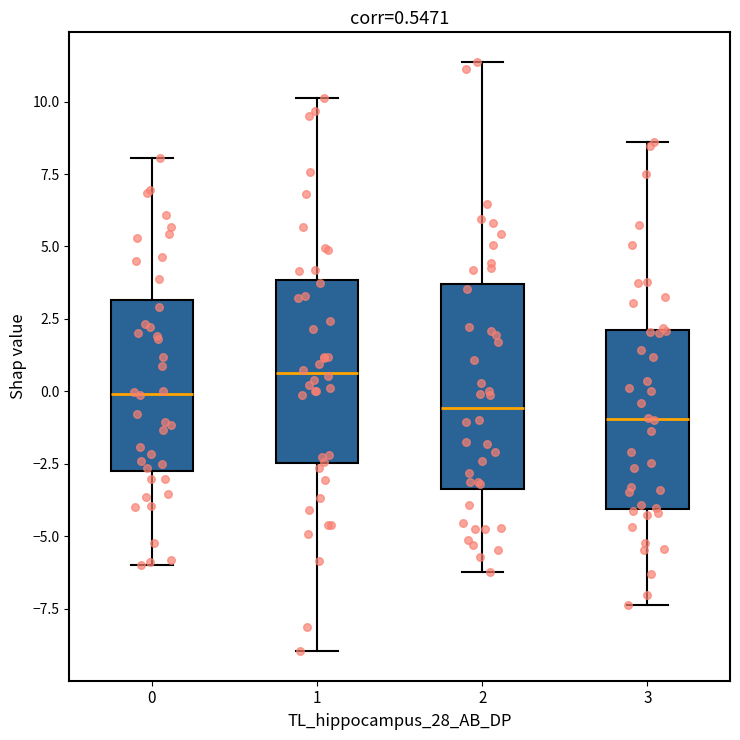

Which box's median line is the highest?

1